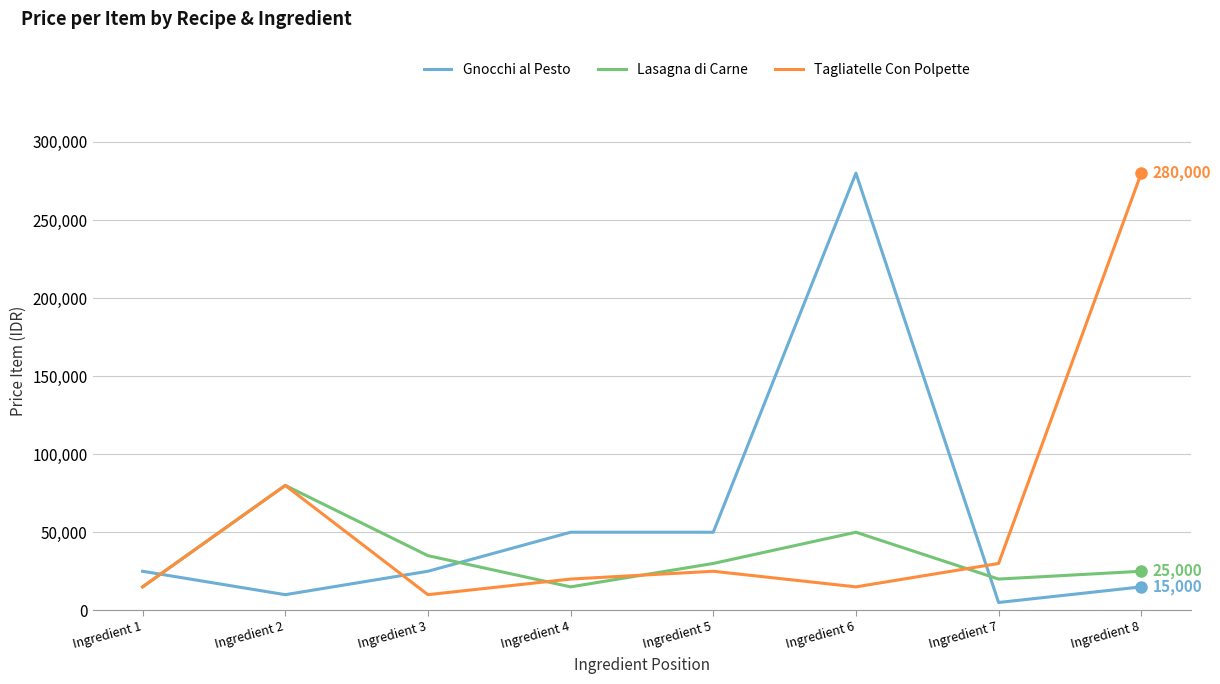

The value of Lasagna di Carne at Ingredient 1 is 25641. True or false?

False